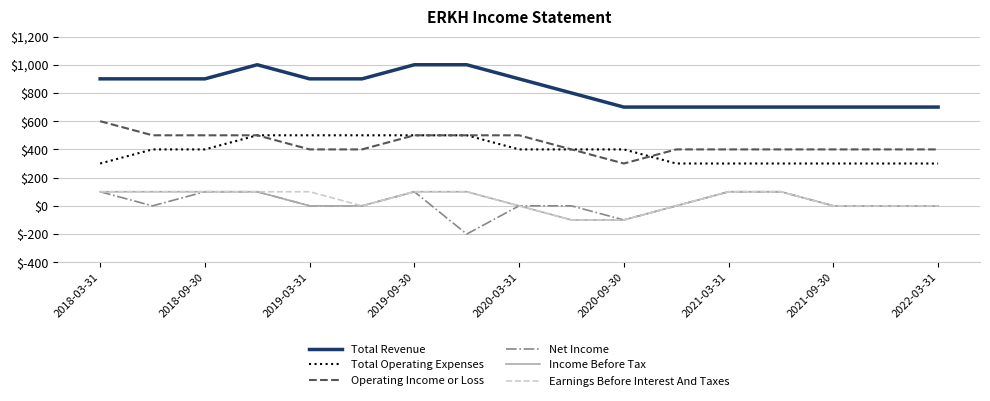

True or false: Total Revenue and Income Before Tax cross at least once.

False